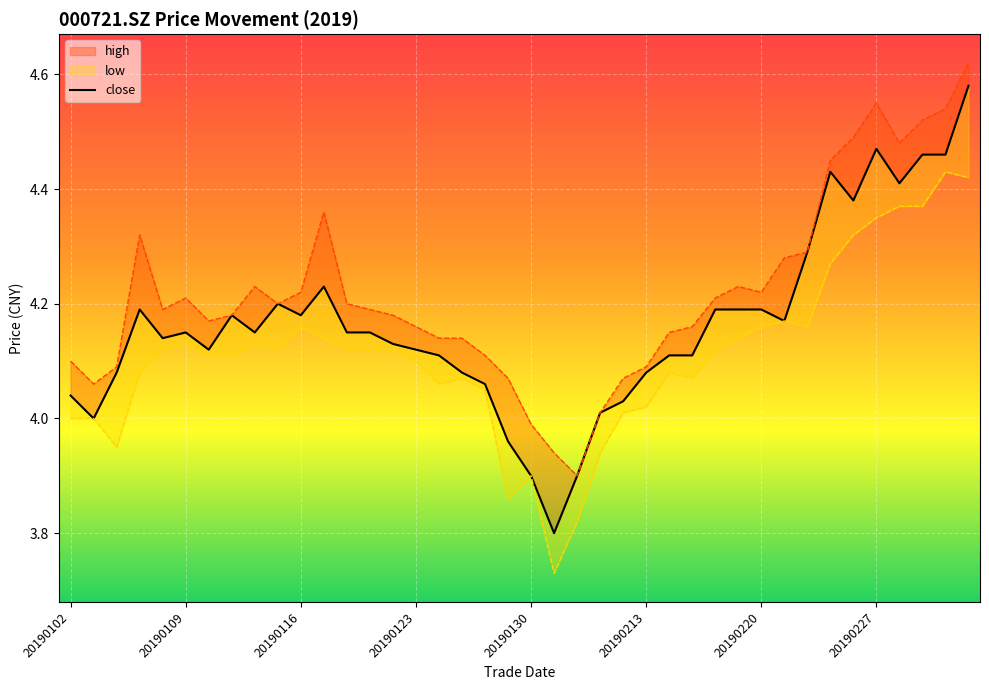

At which label does close reach its peak?

20190305